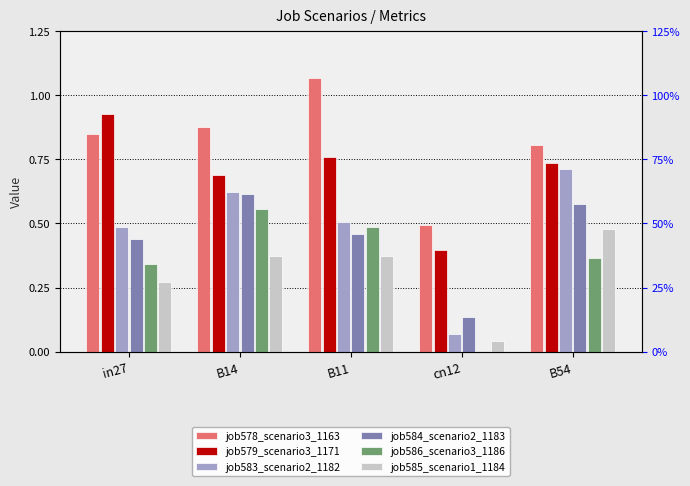

At which label does job585_scenario1_1184 reach its minimum?

cn12